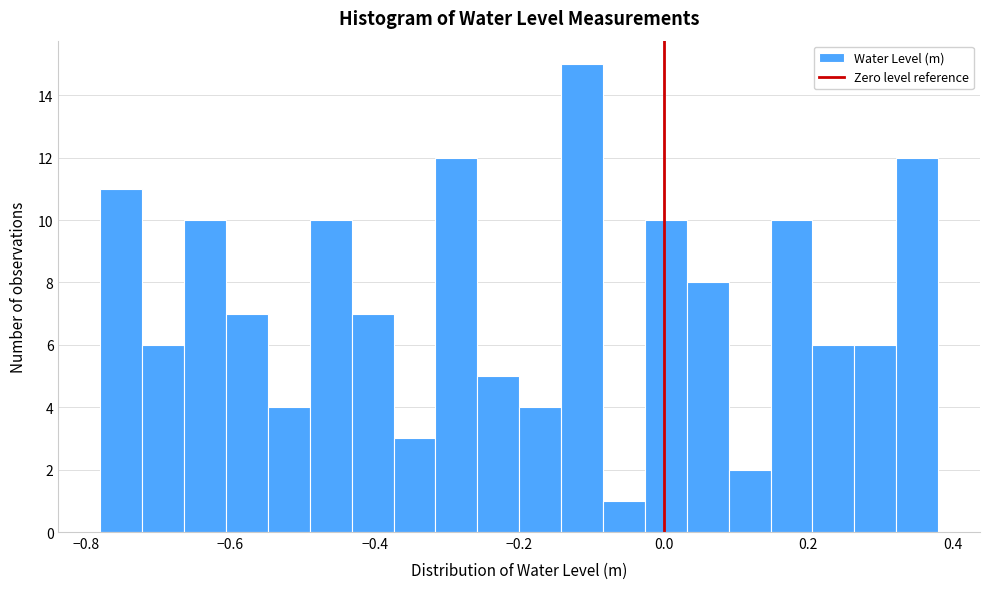

Read against the x-axis, roughly where is the centre of the tallest bar?

-0.12